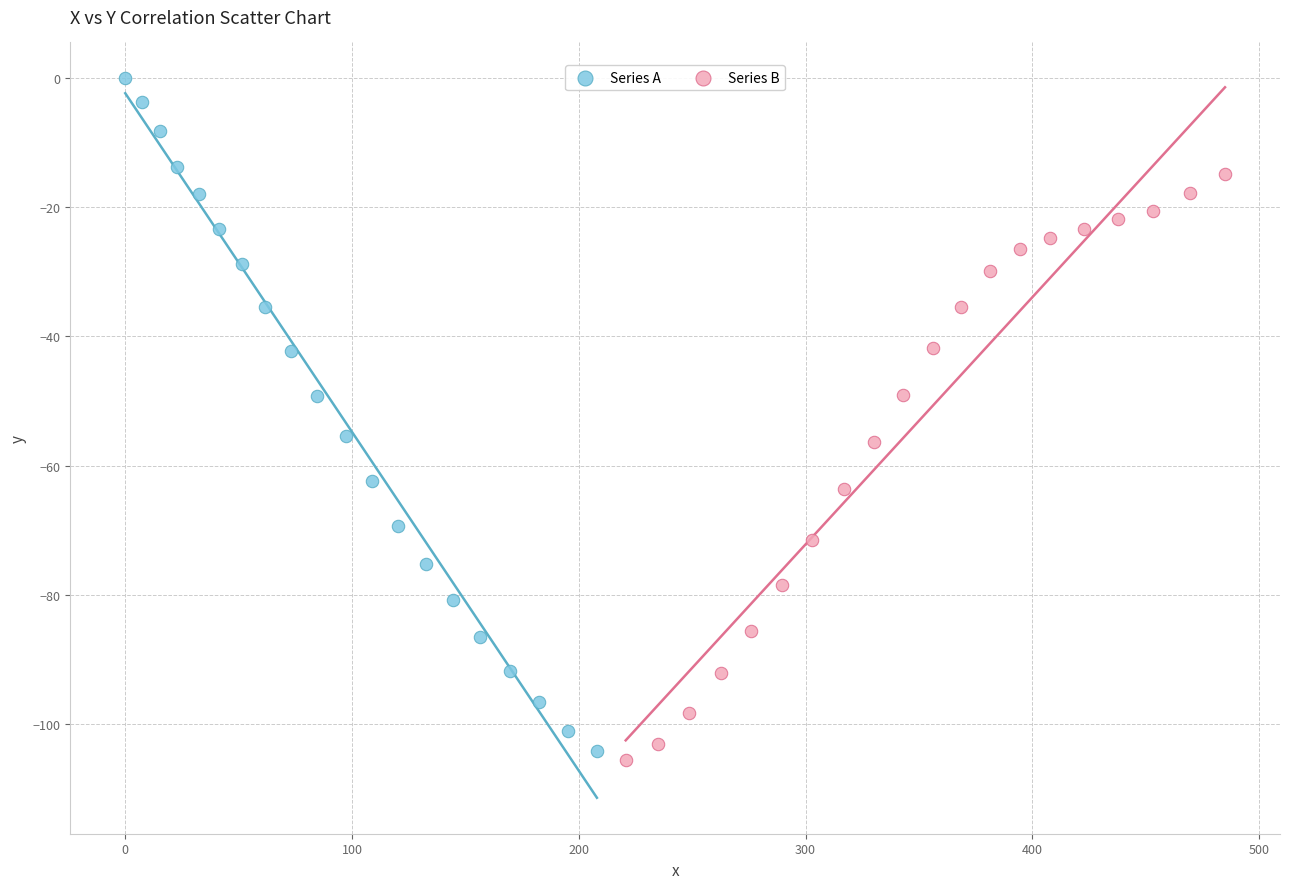

What are all the series names shown in the legend?

Series A, Series B